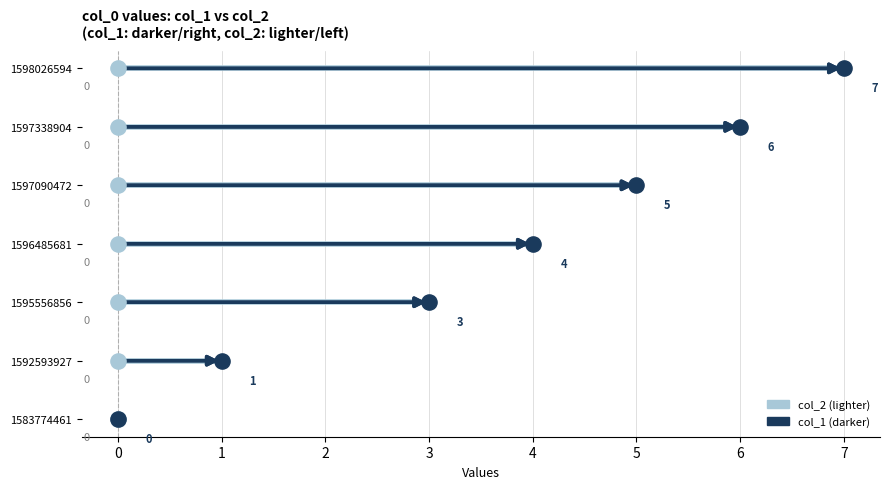

At which category is the sum across all series the highest?

1598026594